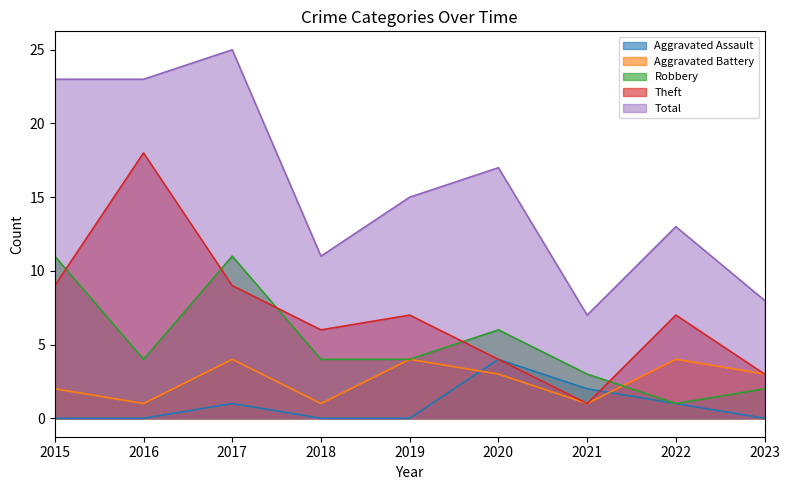

What is the difference between the maximum and second lowest values in the Theft series?

15